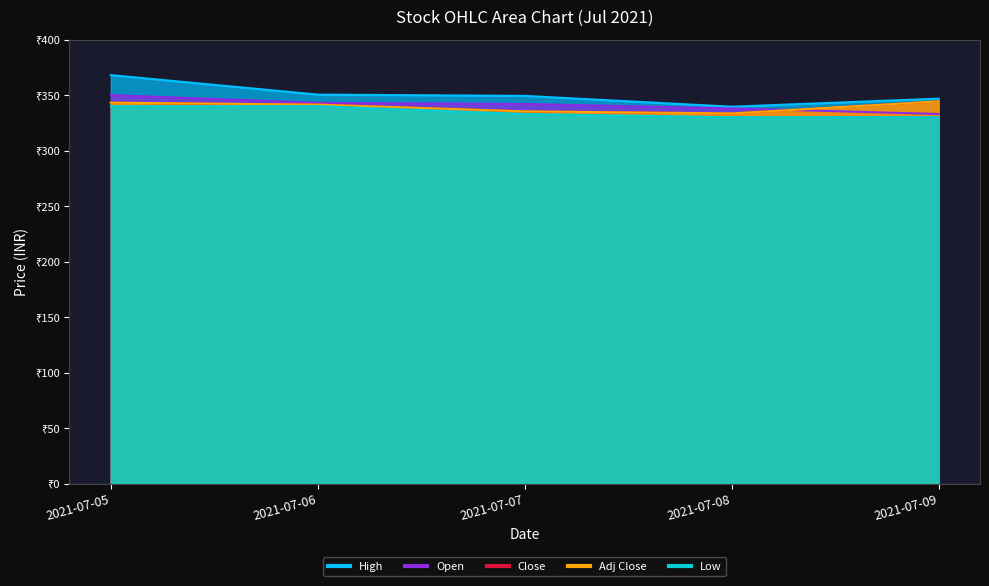

Does the chart have visible grid lines?

No